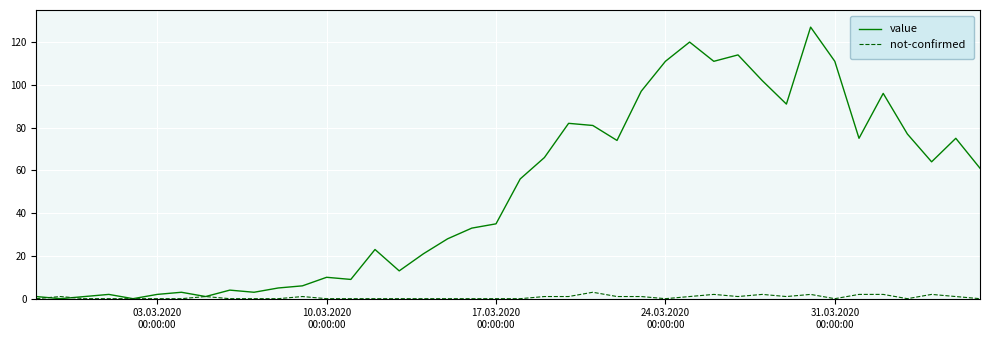

Rank the series by their average value, from highest to lowest.

value, not-confirmed